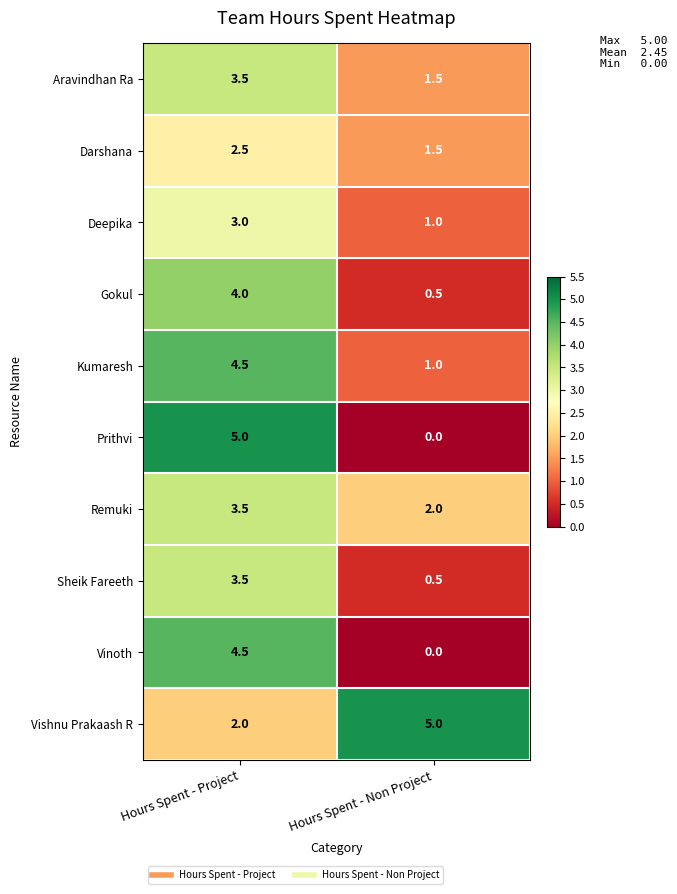

Which series changed the most between Hours Spent - Project and Hours Spent - Non Project?

Prithvi